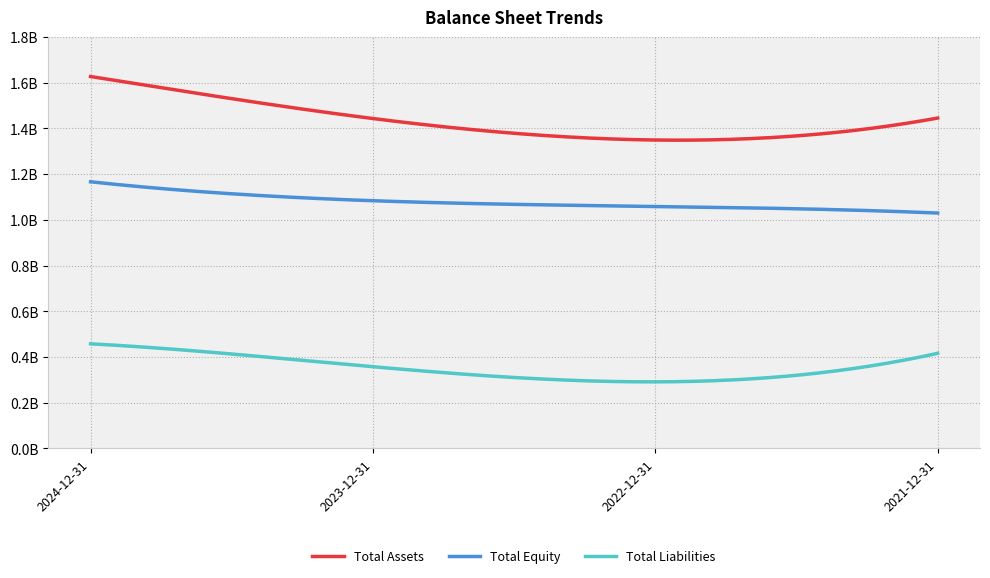

What are all the series names shown in the legend?

Total Assets, Total Equity, Total Liabilities